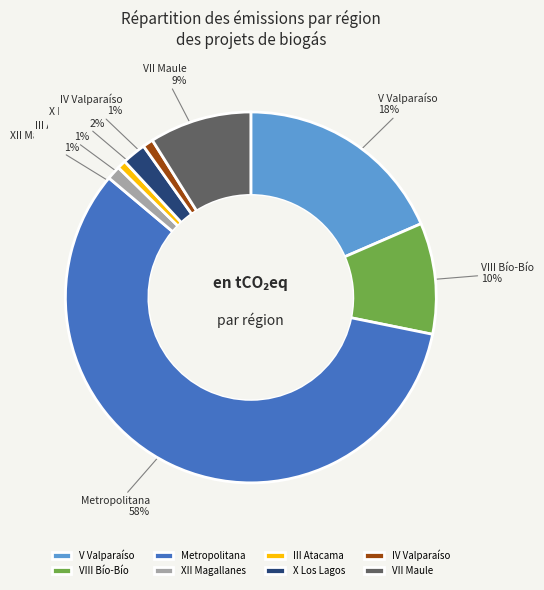

To the nearest percent, what is the average slice percentage?

12%